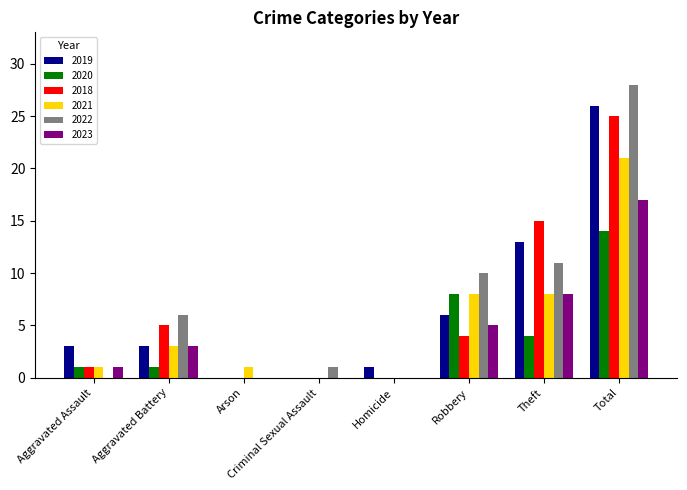

Which series changed the most between Criminal Sexual Assault and Theft?

2018